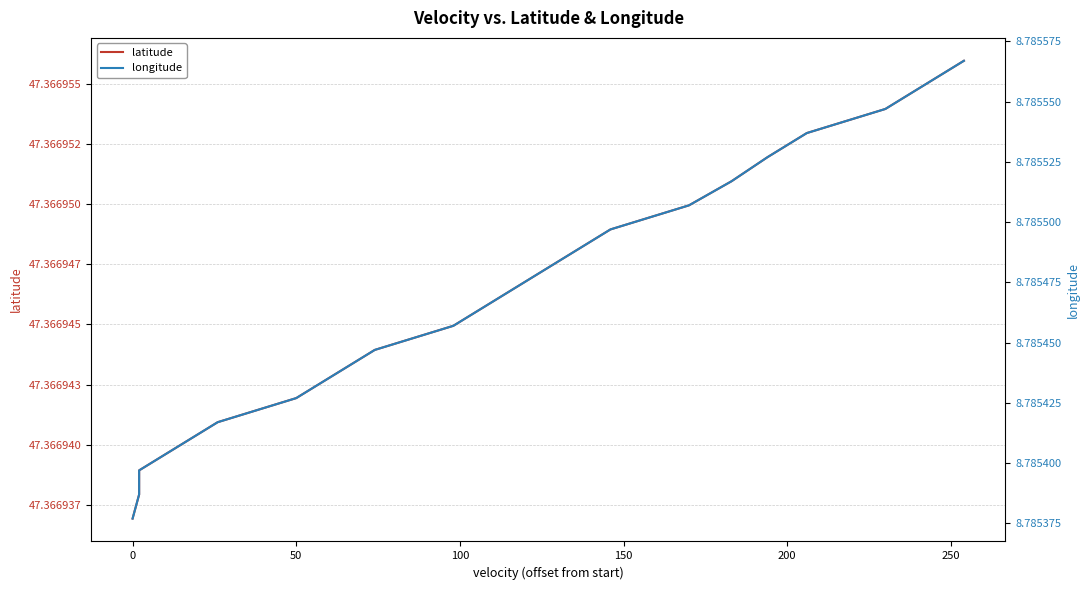

The latitude series shows 10.8 at 19. True or false?

False